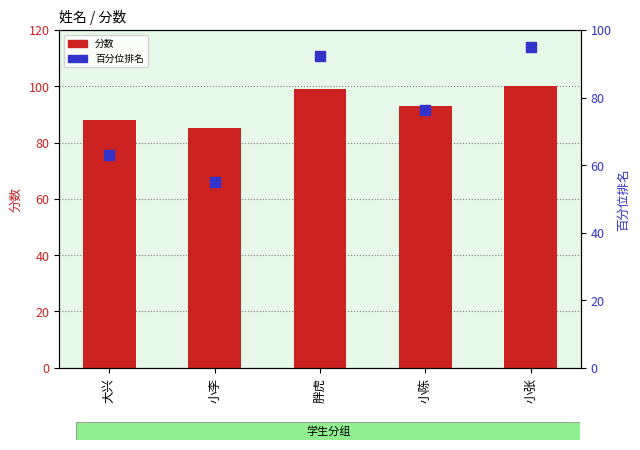

What is the label of the 5th bar from the left?

小张